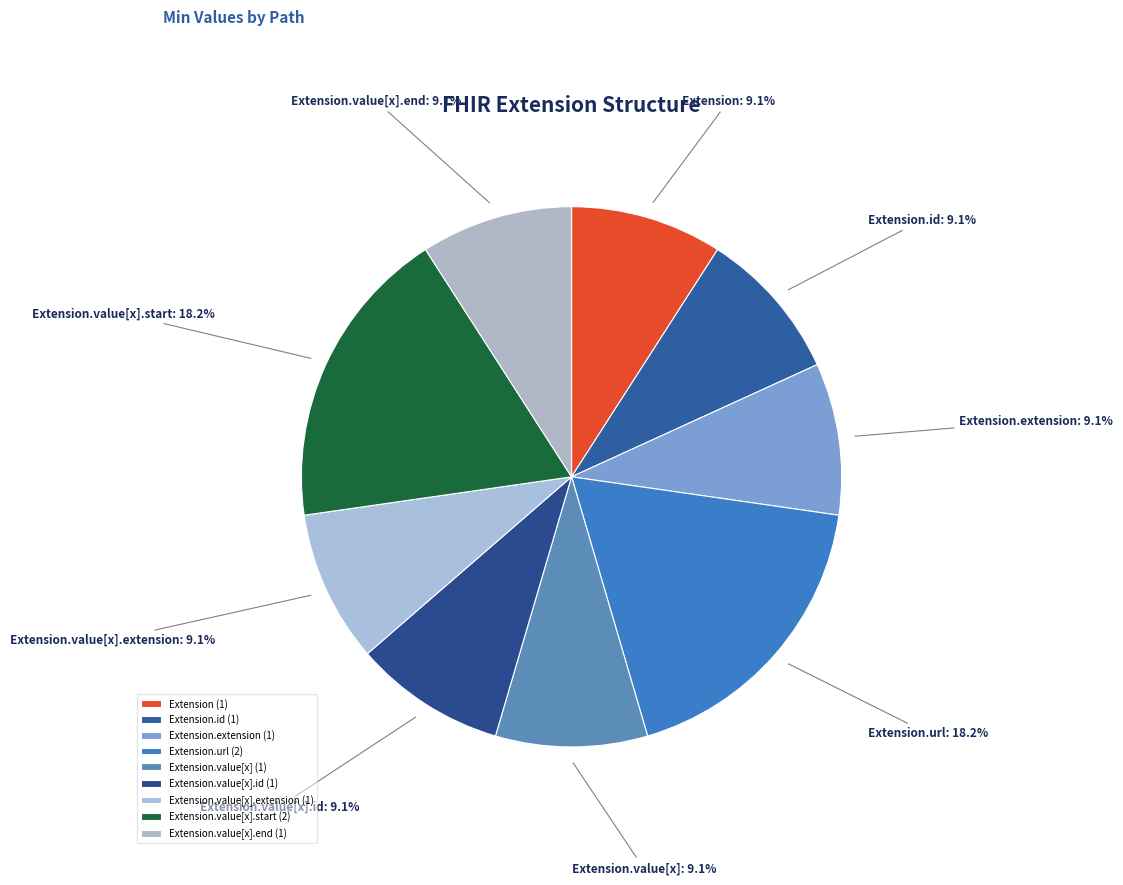

Which has a higher value, Extension.id or Extension.url?

Extension.url